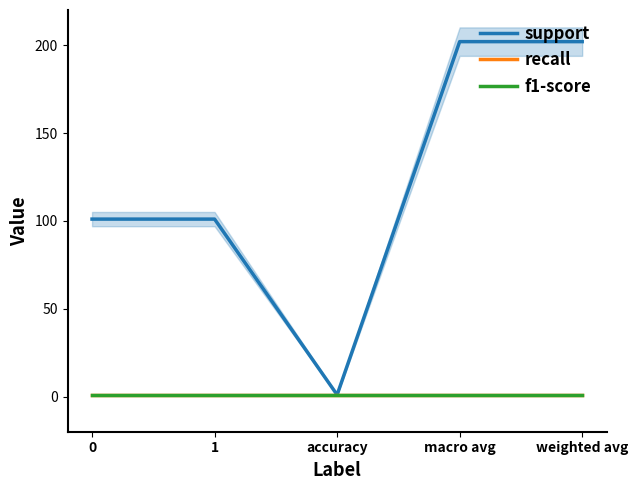

Which series has the largest total across all categories?

support